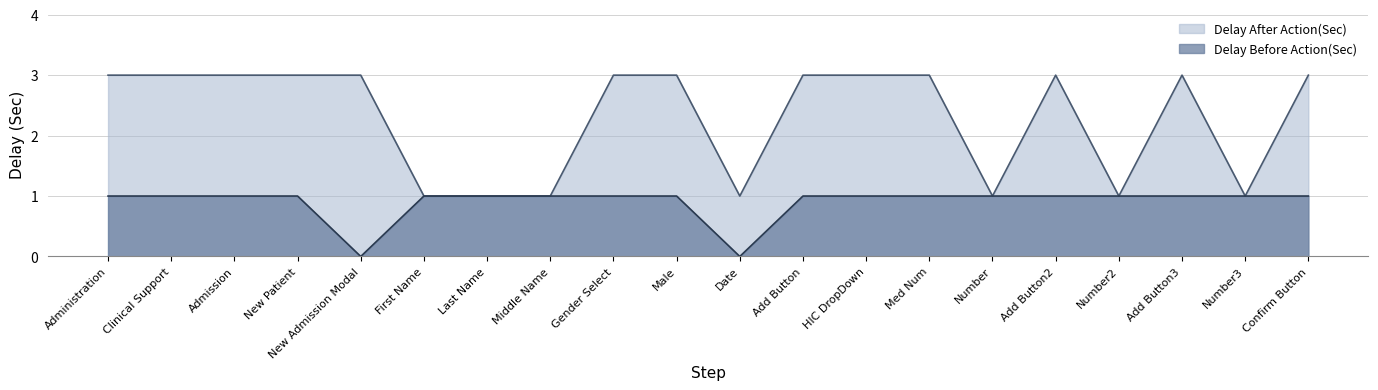

What value does the Delay After Action(Sec) series have at Confirm Button?

3